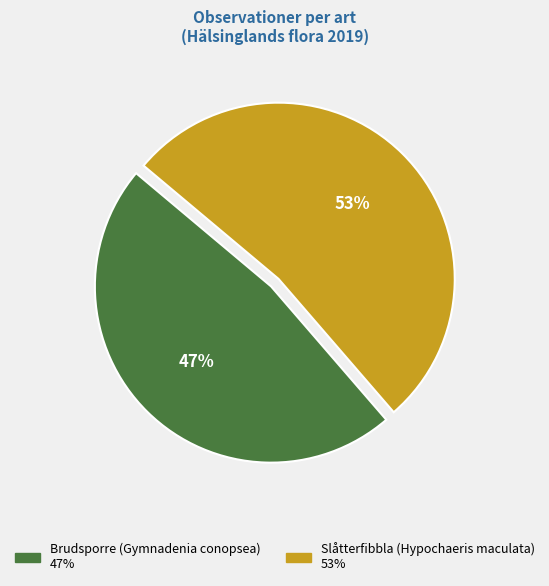

Rank the categories by value from highest to lowest.

Slåtterfibbla (Hypochaeris maculata), Brudsporre (Gymnadenia conopsea)